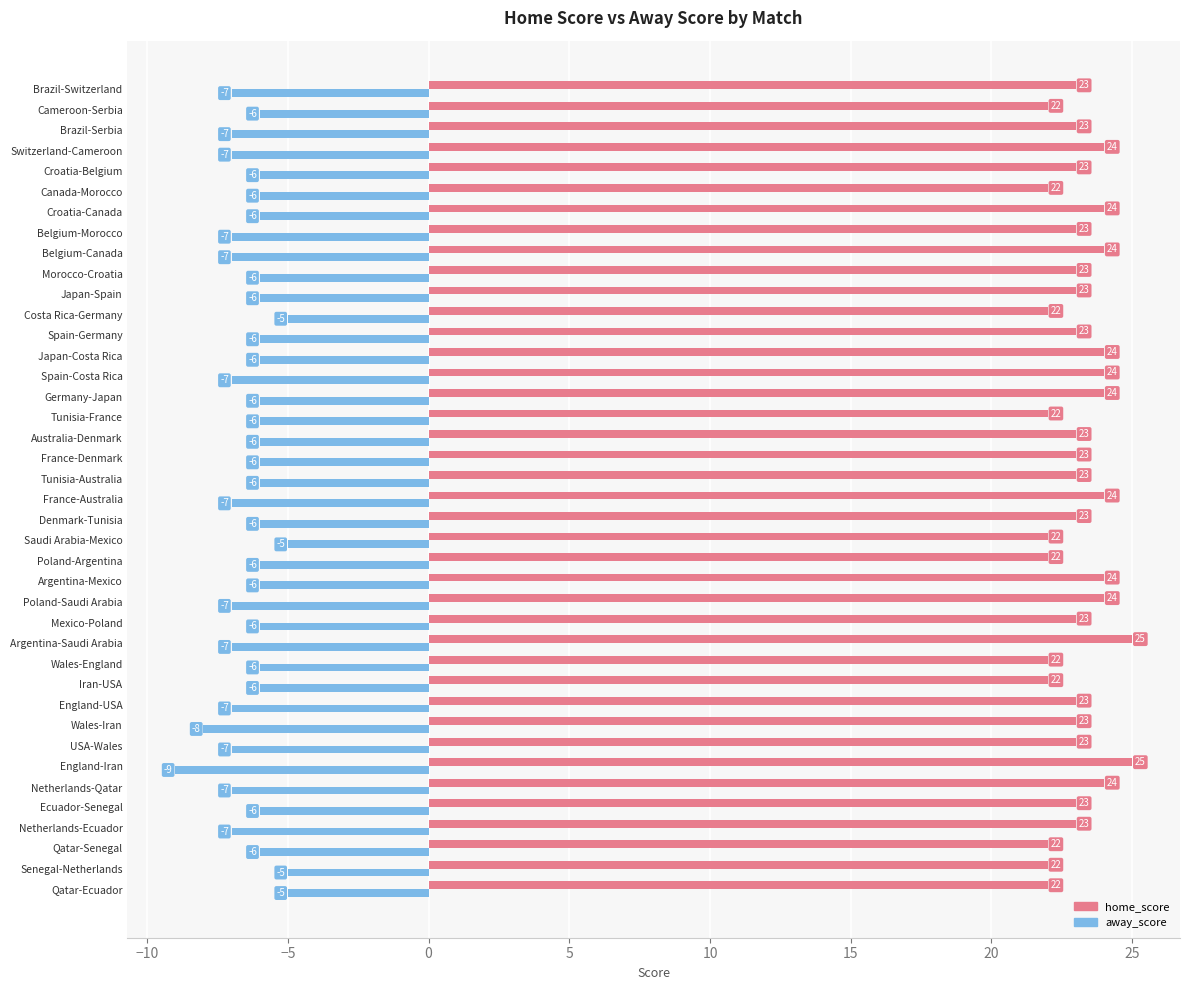

Rank the series at England-USA from highest to lowest value.

home_score, away_score